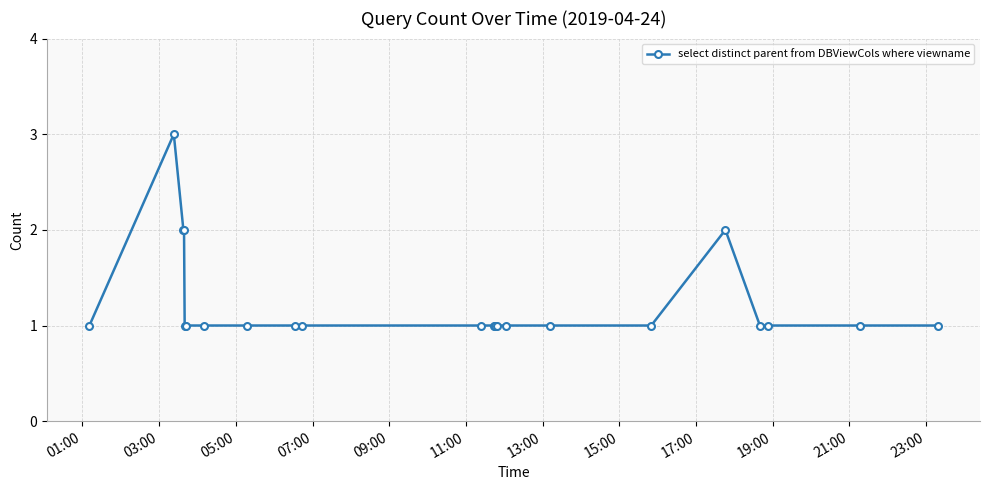

What is the maximum value shown in the chart?

3